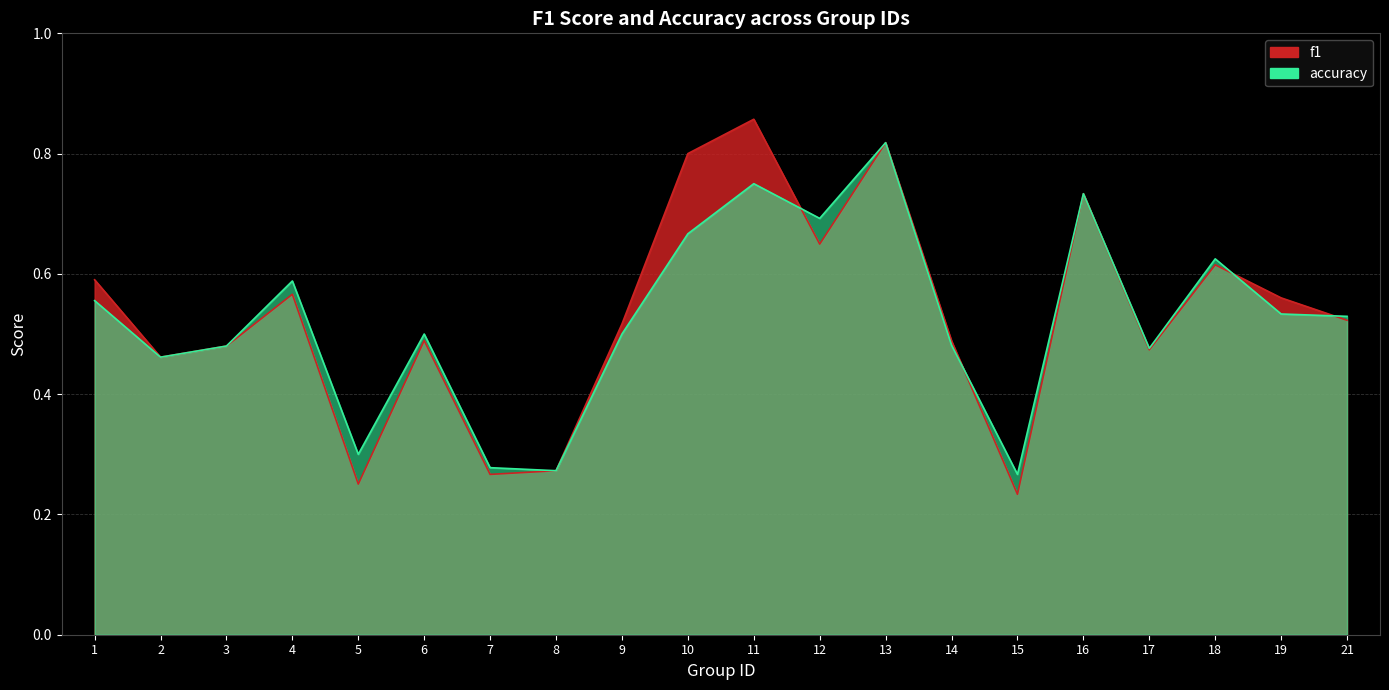

What is the difference between the maximum and second lowest values in the f1 series?

0.6